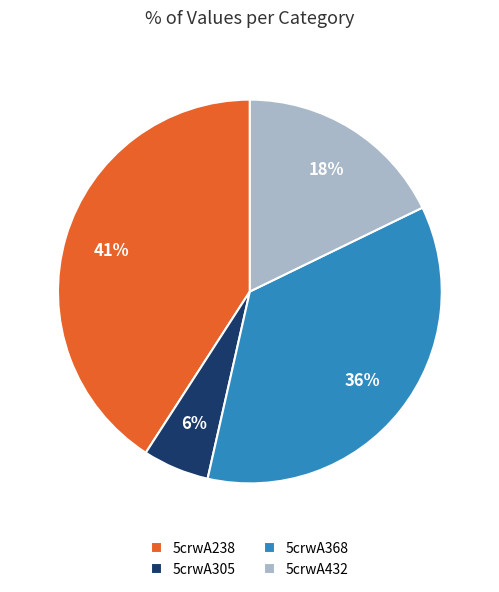

How many segments does this pie chart have?

4